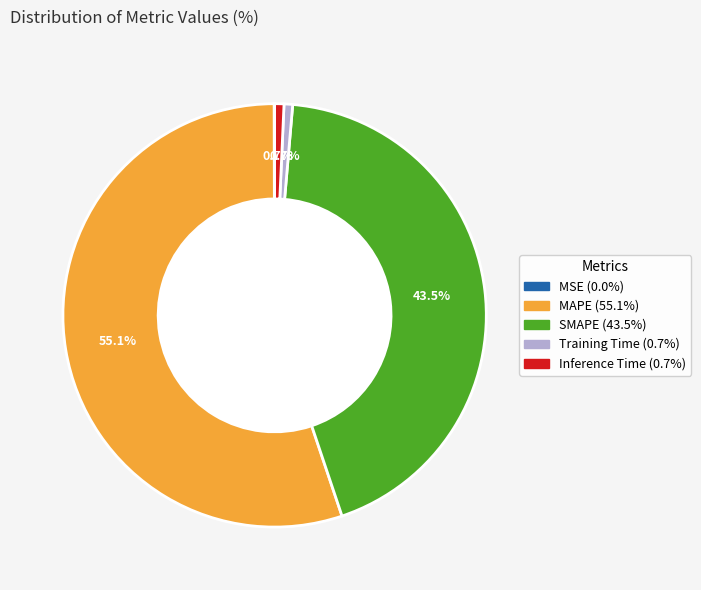

Approximately how many times larger is the value at SMAPE (43.5%) compared to MAPE (55.1%)?

0.8